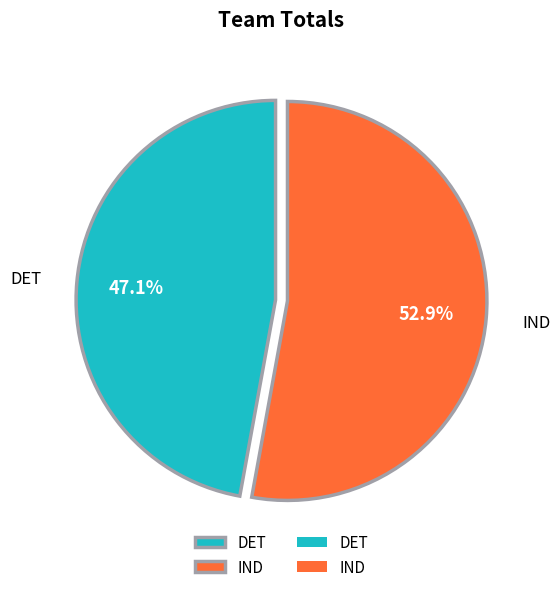

Which has a higher value, DET or IND?

IND